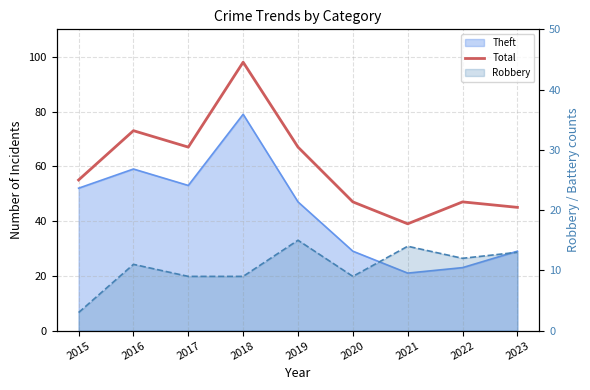

The value at 2016 is 30. True or false?

False